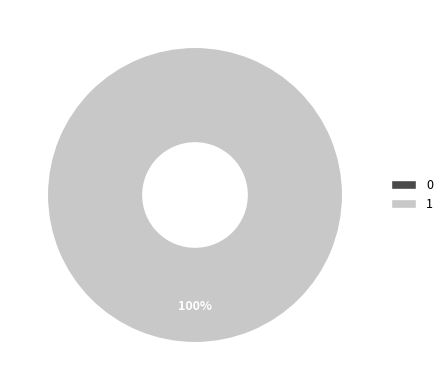

What is the change in value from 0 to 1?

+1